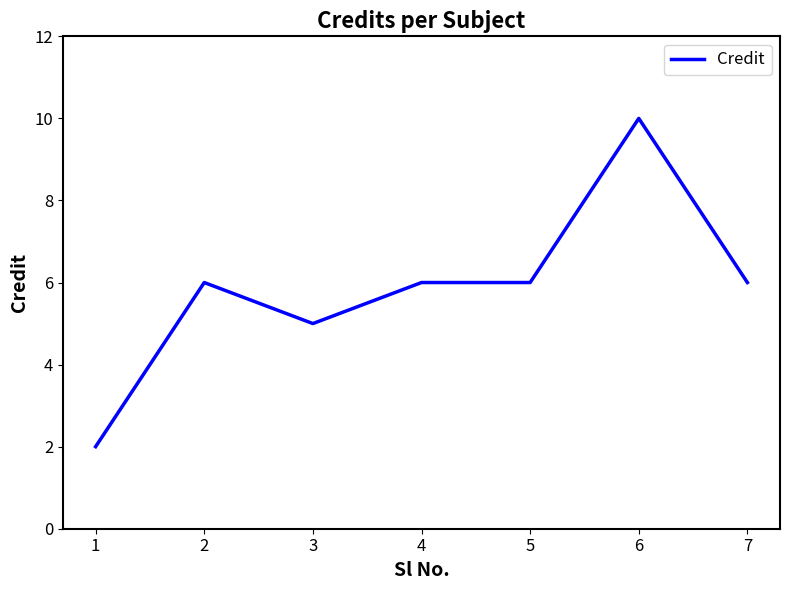

What is the difference between the maximum and minimum values?

8